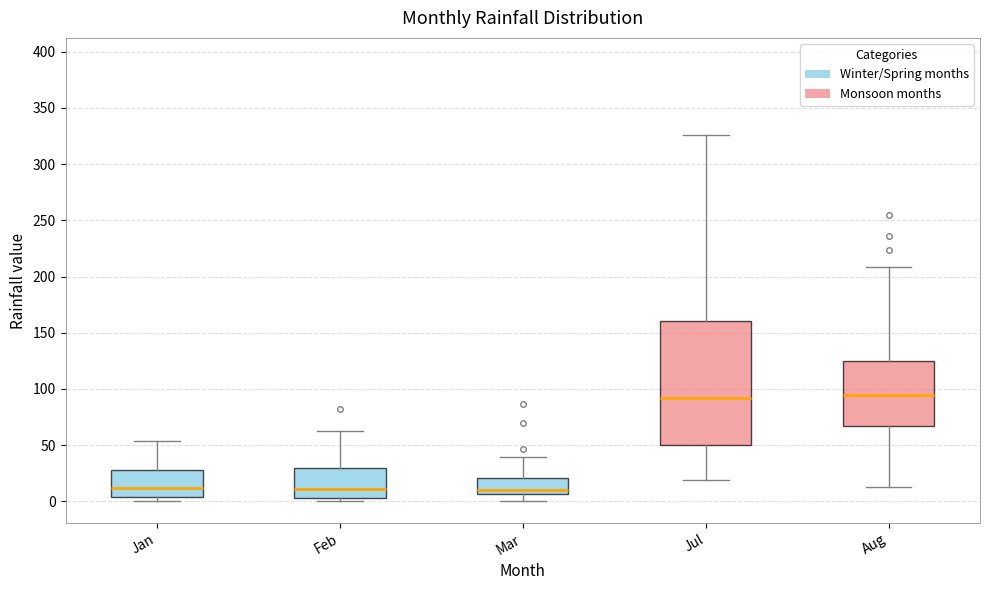

Where is the upper edge of the box for Mar on the y-axis? The values are not printed on the chart, so give them approximately, as read against the axis.

20